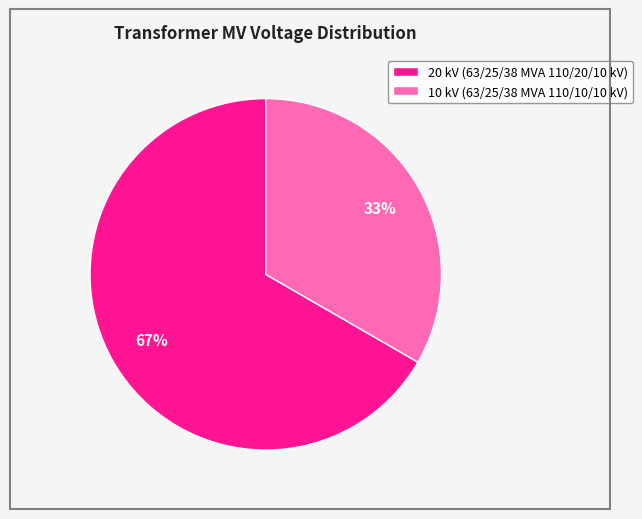

Does any single category account for the majority?

Yes